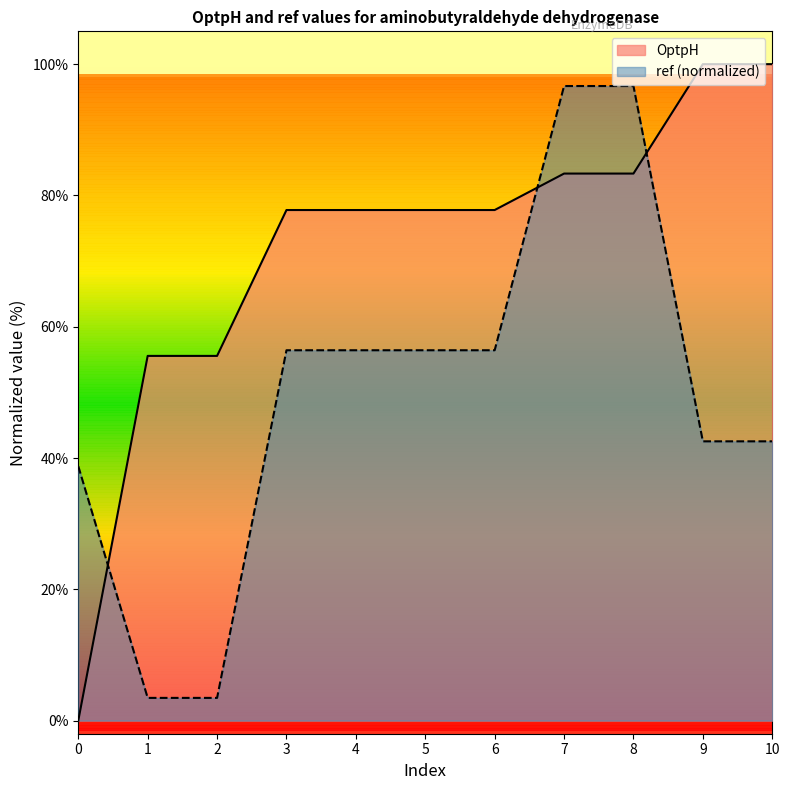

How many values in the ref series are below 56?

5